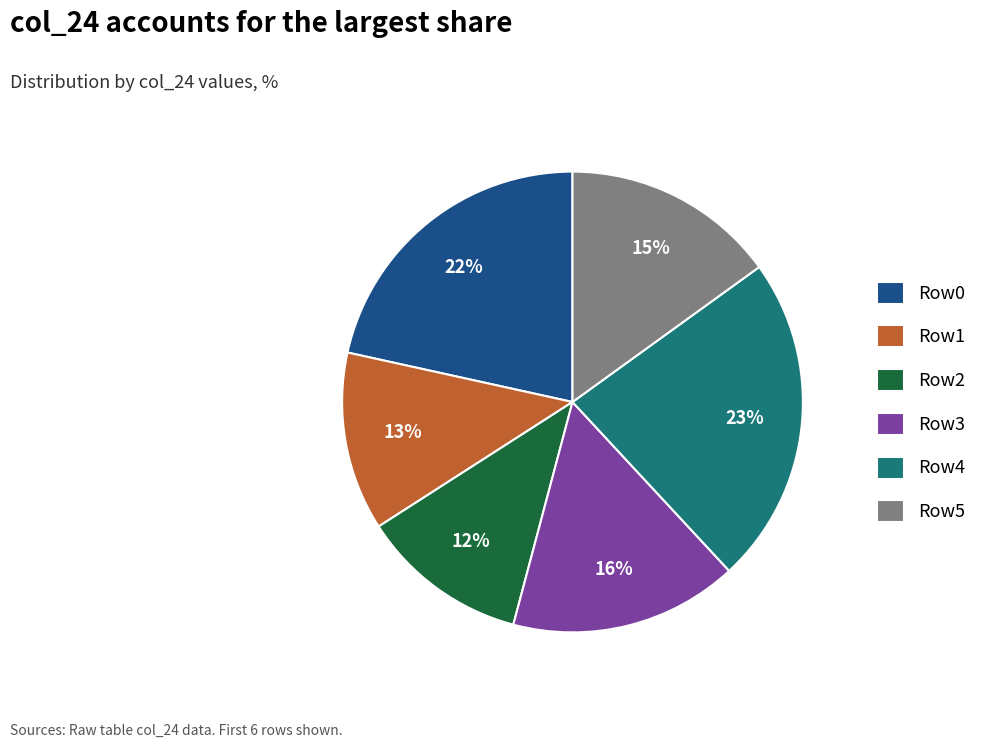

To the nearest percent, what is the average slice percentage?

17%